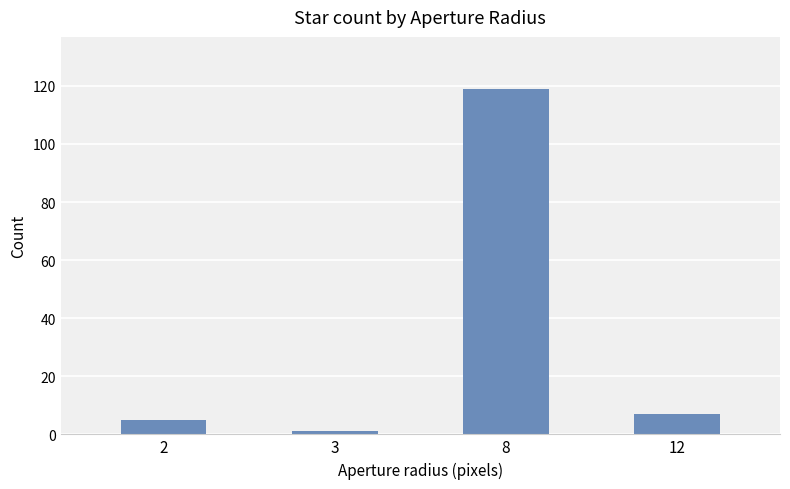

What is the difference between the maximum and minimum values?

118